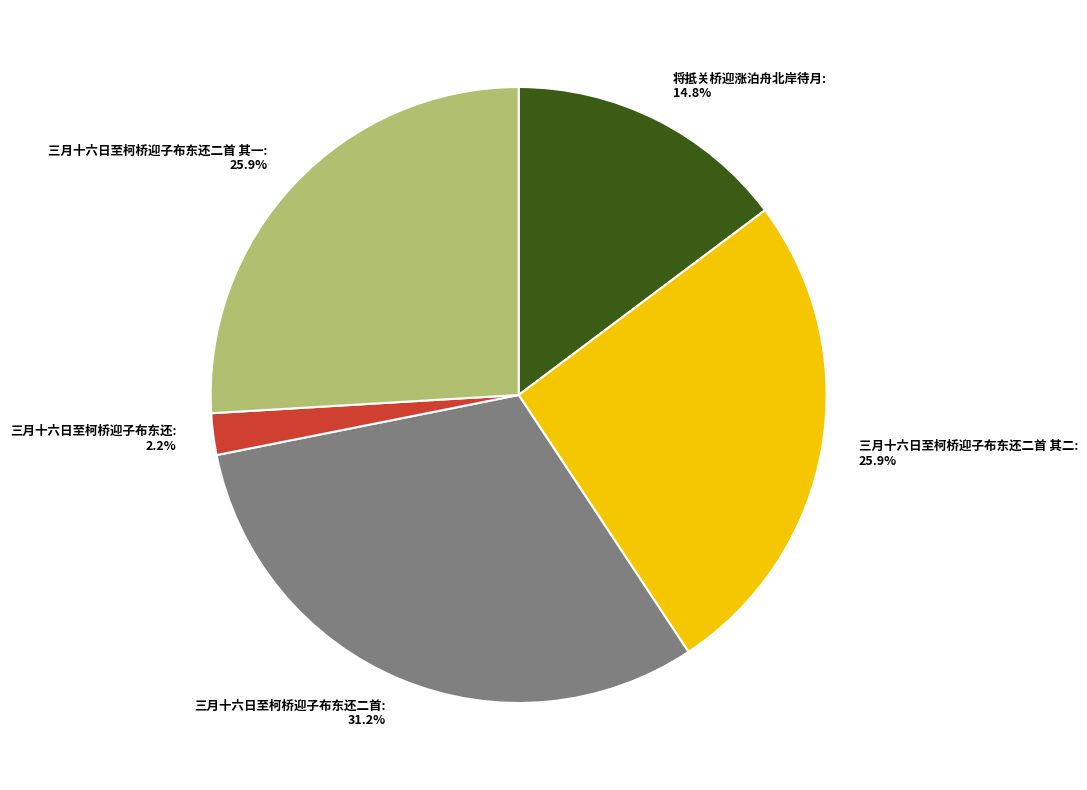

Do 三月十六日至柯桥迎子布东还二首 其一 and 将抵关桥迎涨泊舟北岸待月 together represent more than half of the pie?

No